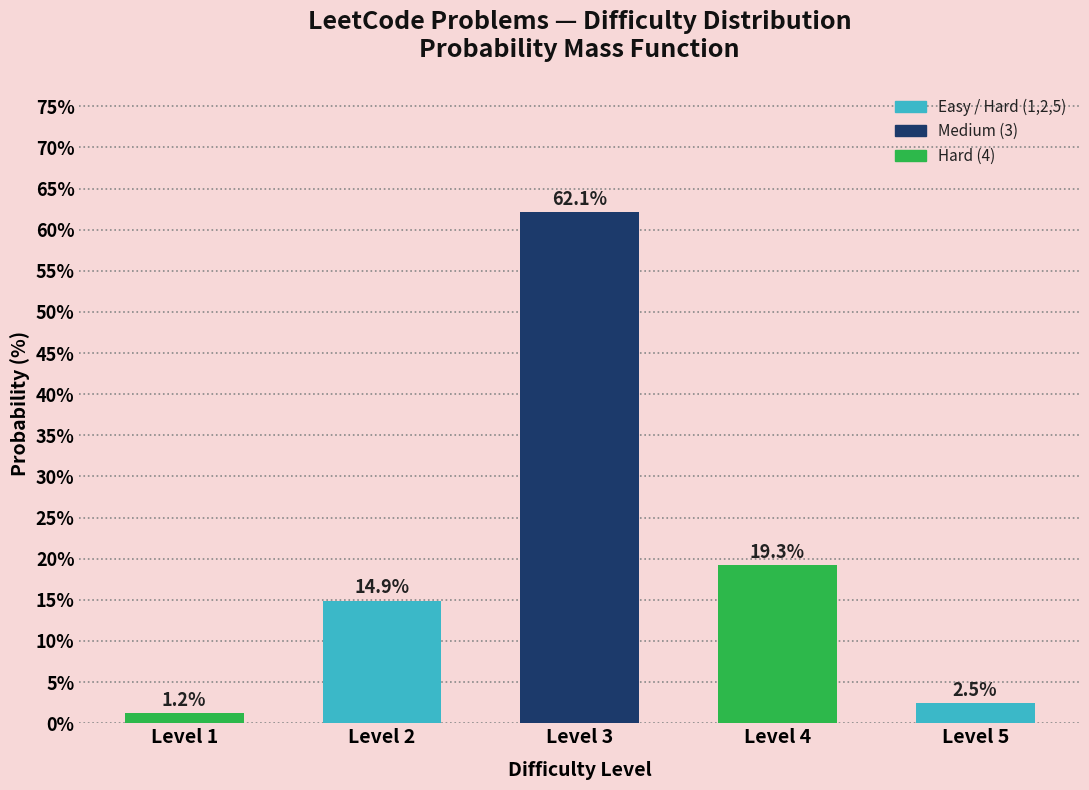

Reading left to right, transcribe all the data shown in this chart.

1.2	14.9	62.1	19.3	2.5